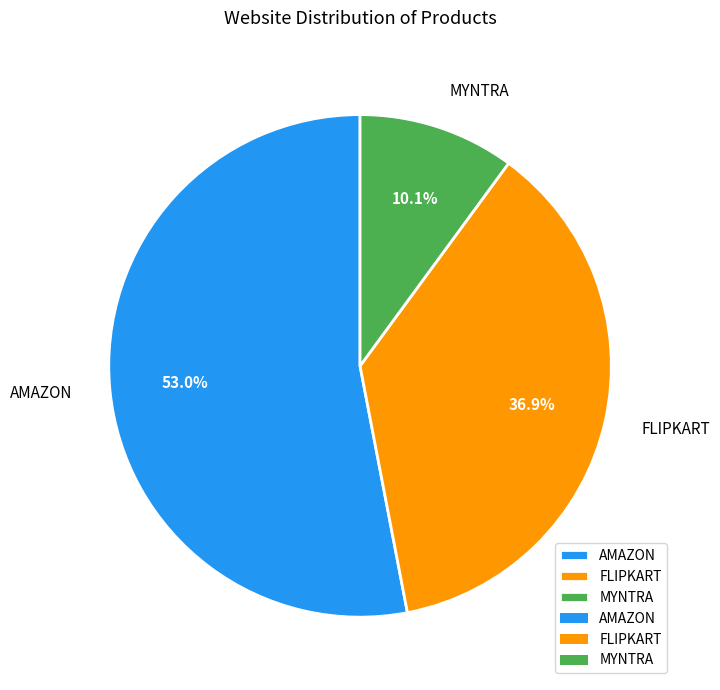

Which slice is the largest?

AMAZON